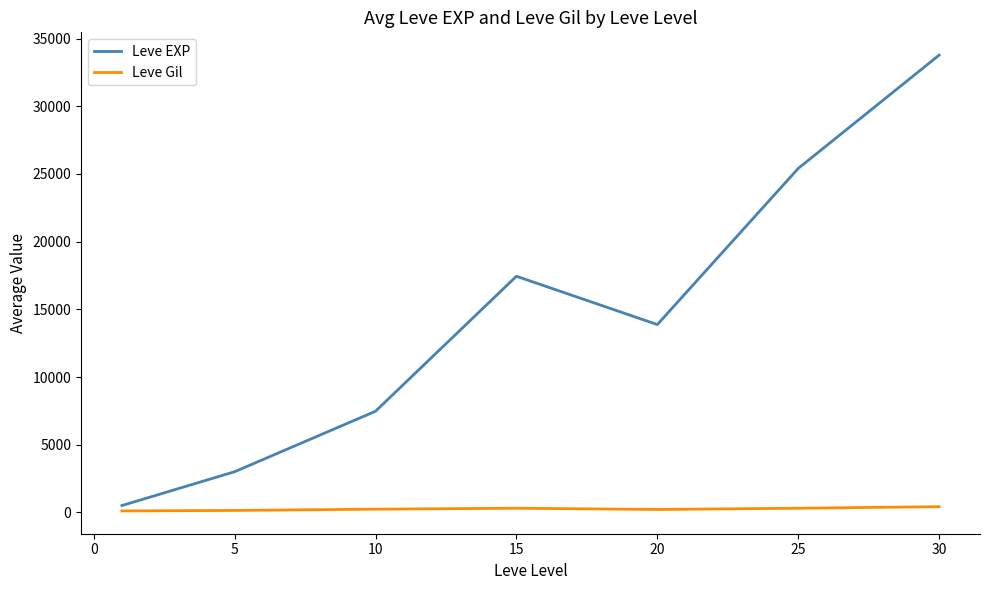

Rank the series by their maximum value, from lowest to highest.

Leve Gil, Leve EXP